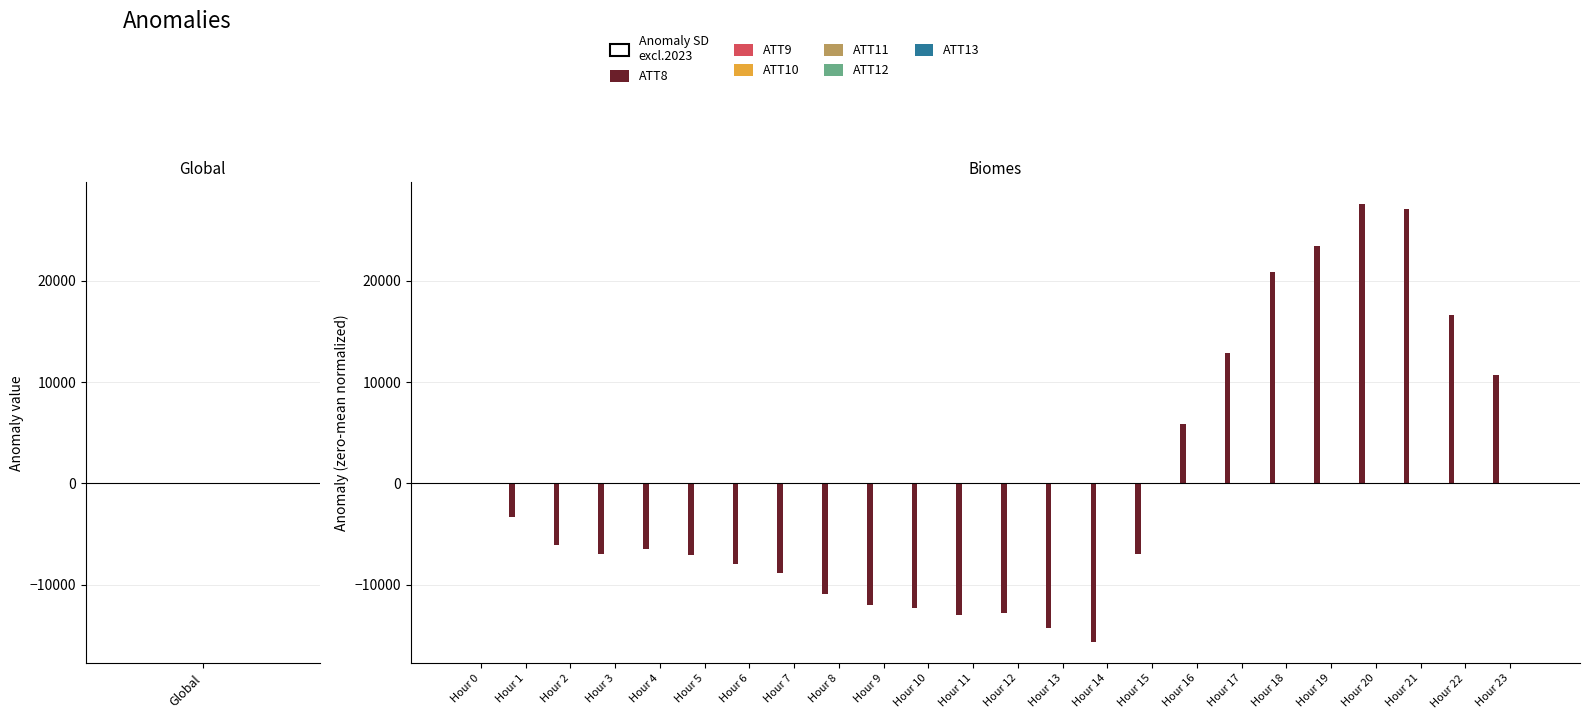

At which label does ATT13 first exceed 2?

Hour 0